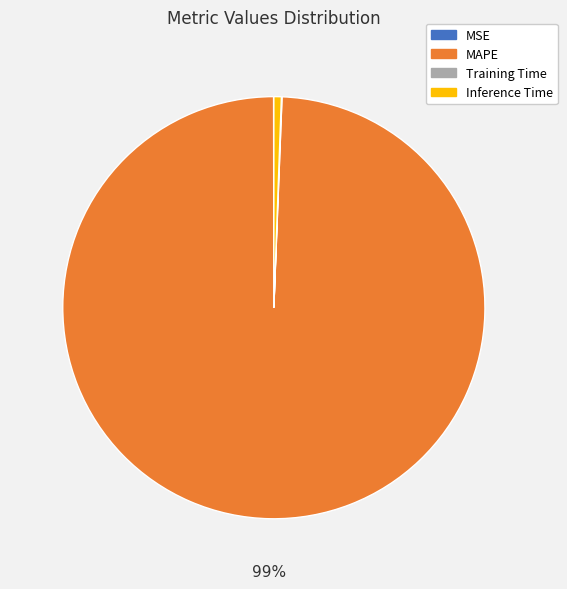

Which has a higher value, Inference Time or MAPE?

MAPE